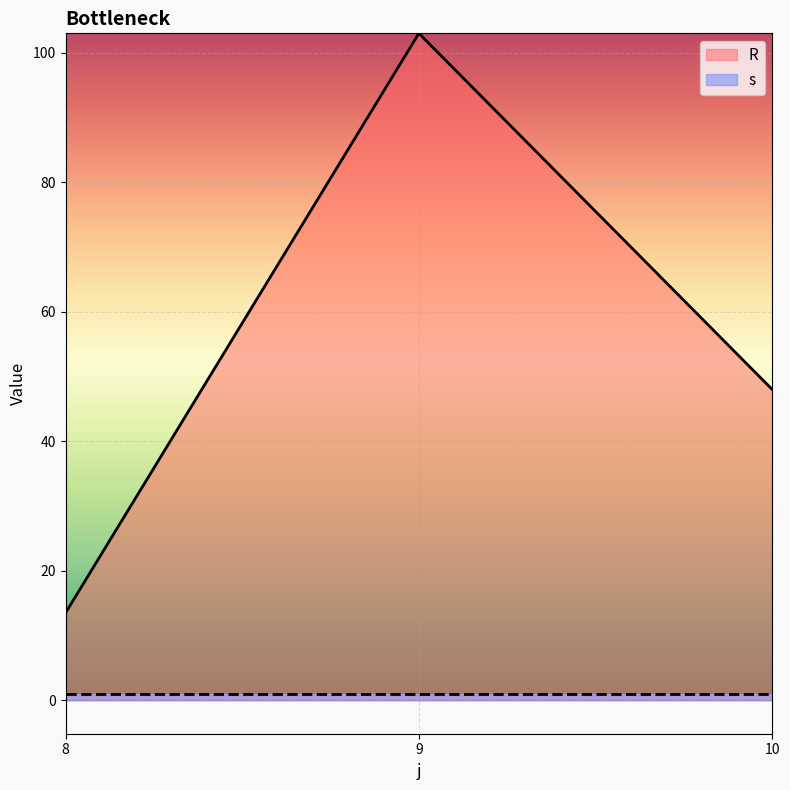

What value does the data have at 10?

48.0